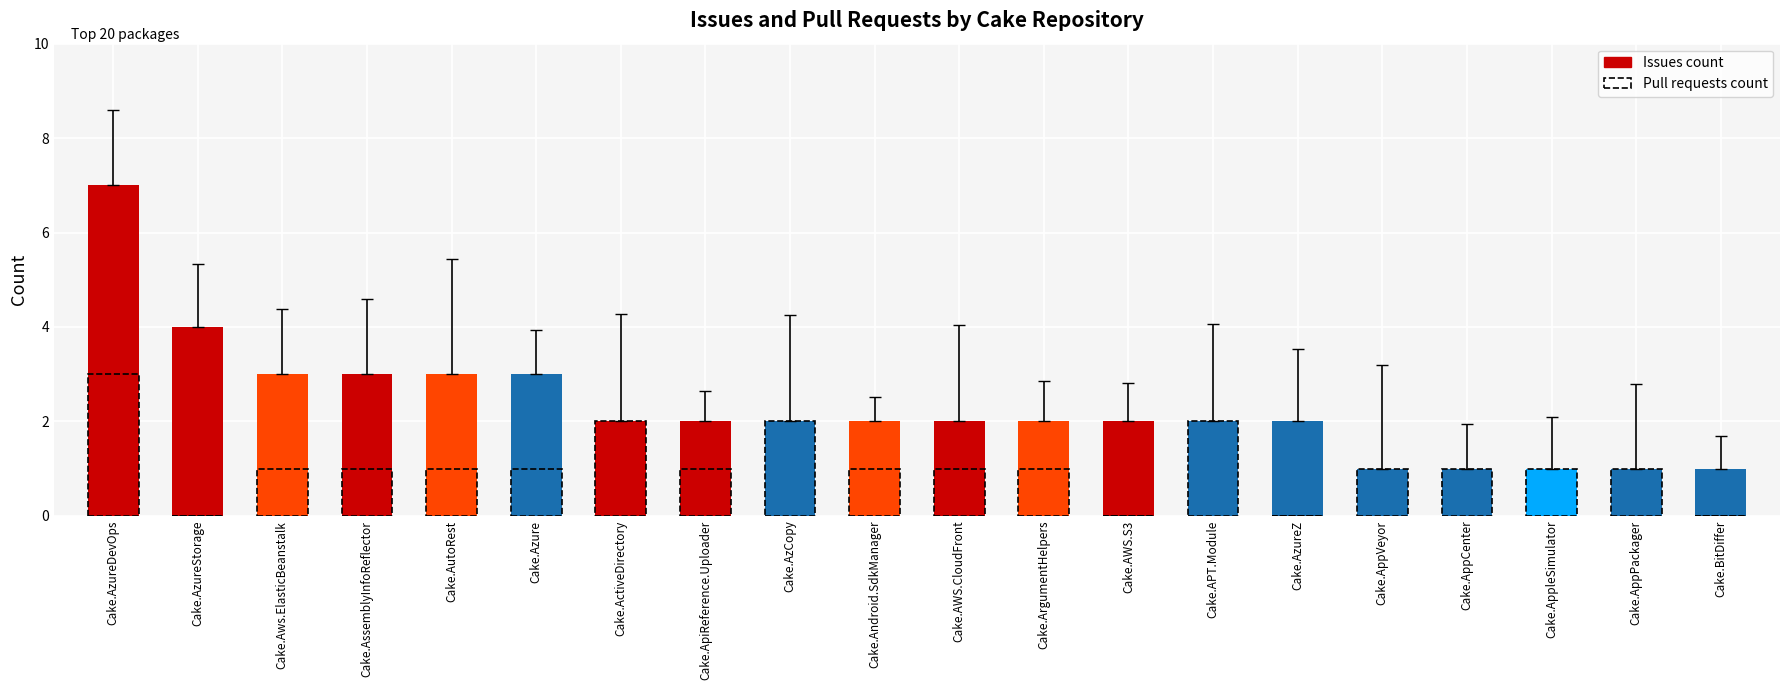

Are the bars horizontal?

No